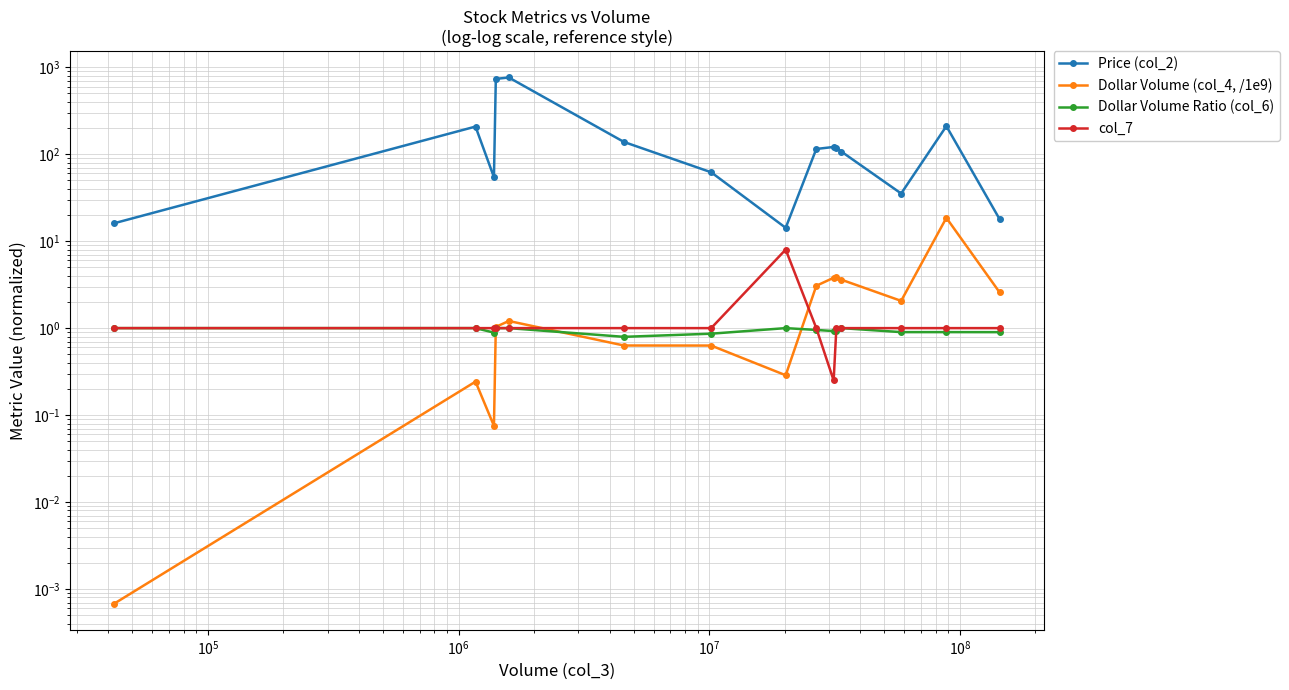

At how many categories does at least one series exceed 413?

2